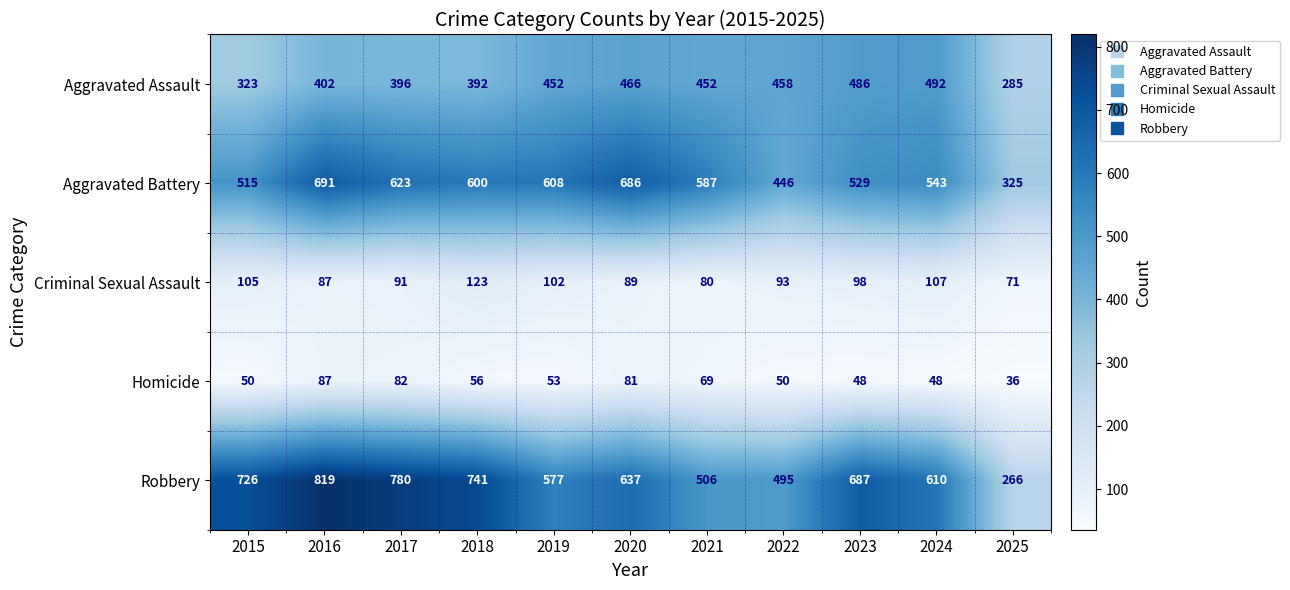

What is the difference between the Homicide values at 2017 and 2024?

34